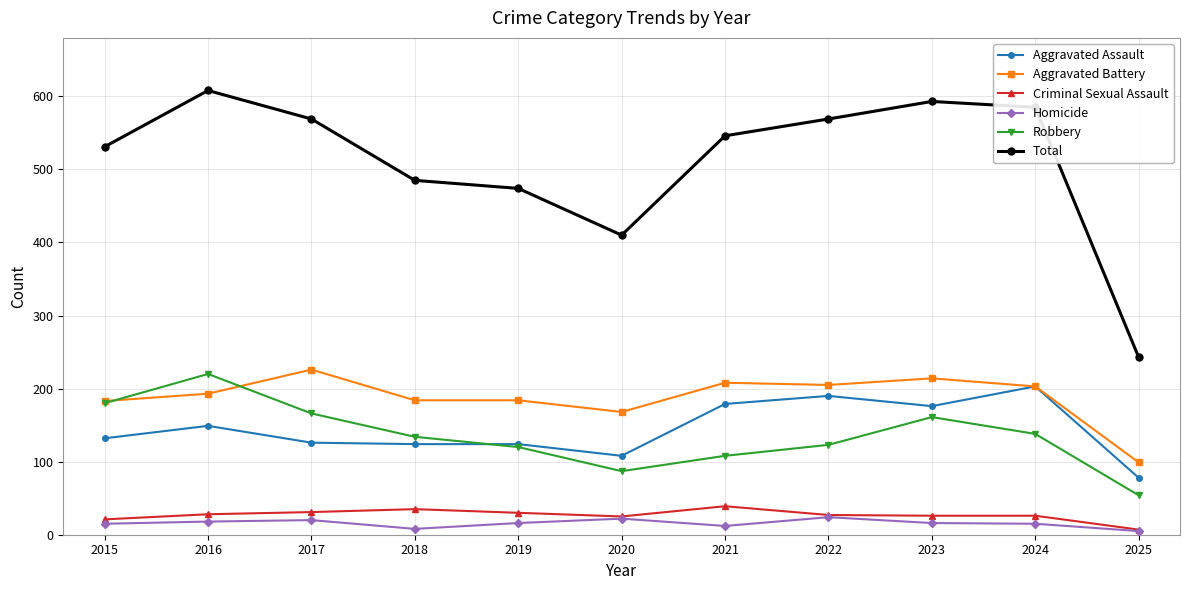

The value of Homicide at 2016 is 18. True or false?

True